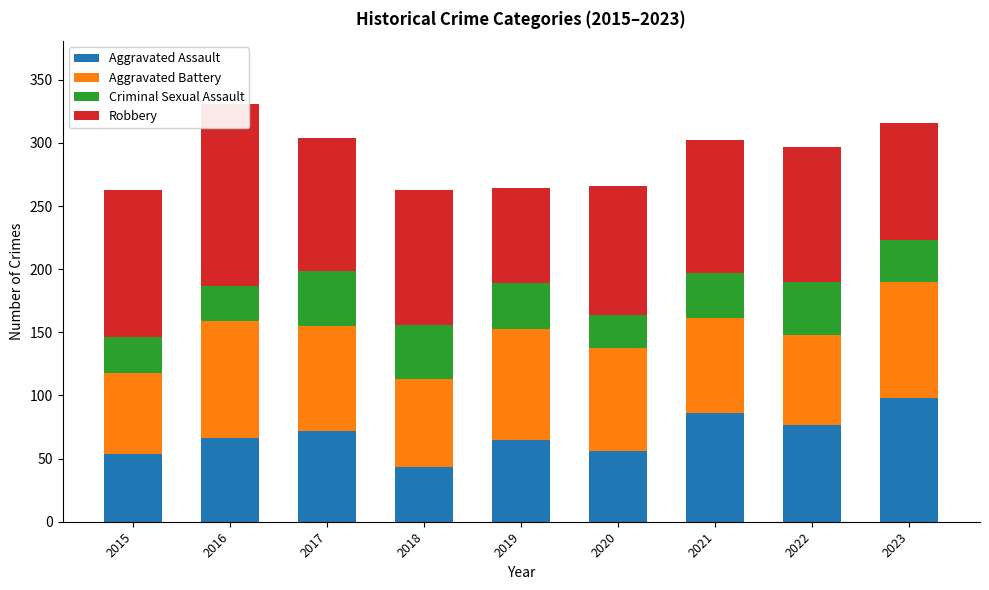

Reading left to right, list all the values displayed in this chart.

Aggravated Assault: 2015=54	2016=66	2017=72	2018=43	2019=65	2020=56	2021=86	2022=77	2023=98
Aggravated Battery: 2015=64	2016=93	2017=83	2018=70	2019=88	2020=82	2021=75	2022=71	2023=92
Criminal Sexual Assault: 2015=28	2016=28	2017=44	2018=43	2019=36	2020=26	2021=36	2022=42	2023=33
Robbery: 2015=117	2016=144	2017=105	2018=107	2019=75	2020=102	2021=105	2022=107	2023=93